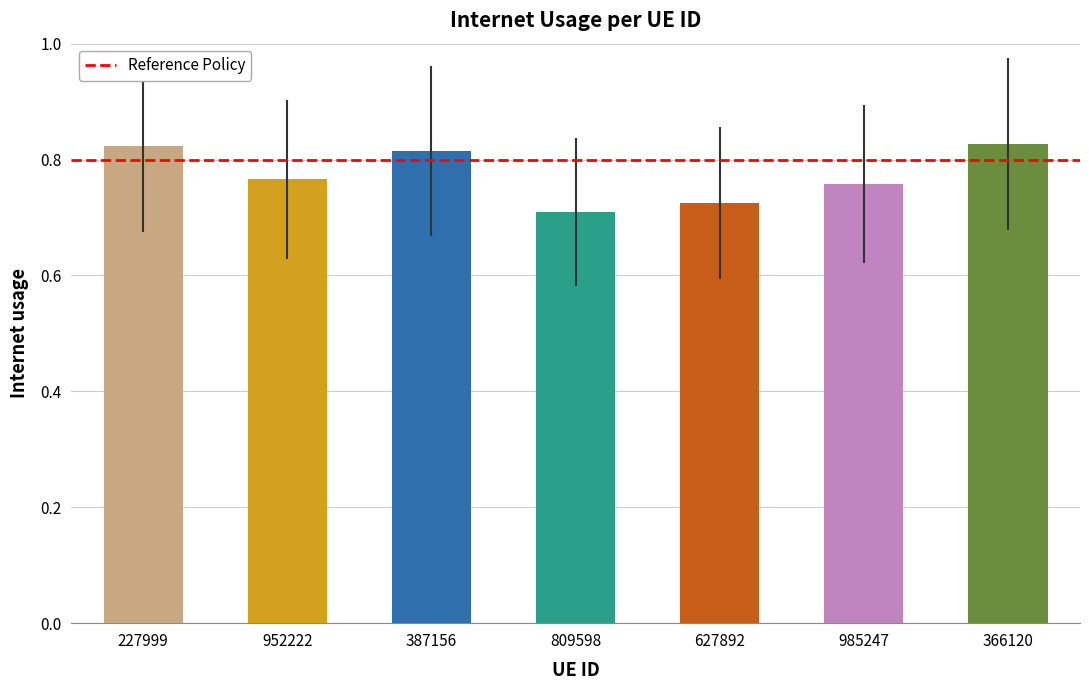

What position from the left is 627892?

5